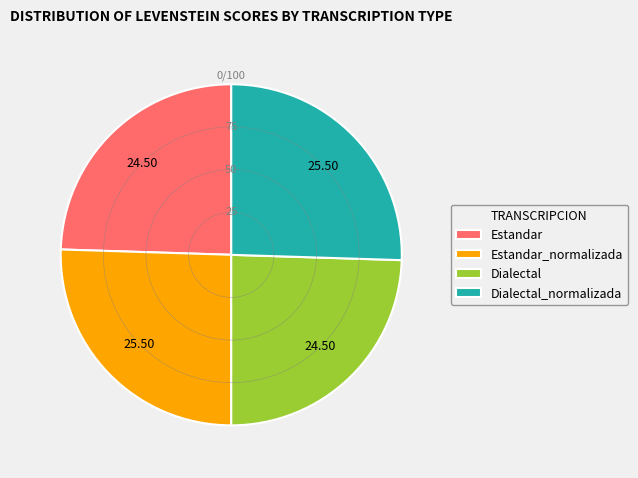

Is Dialectal the majority of the pie?

No